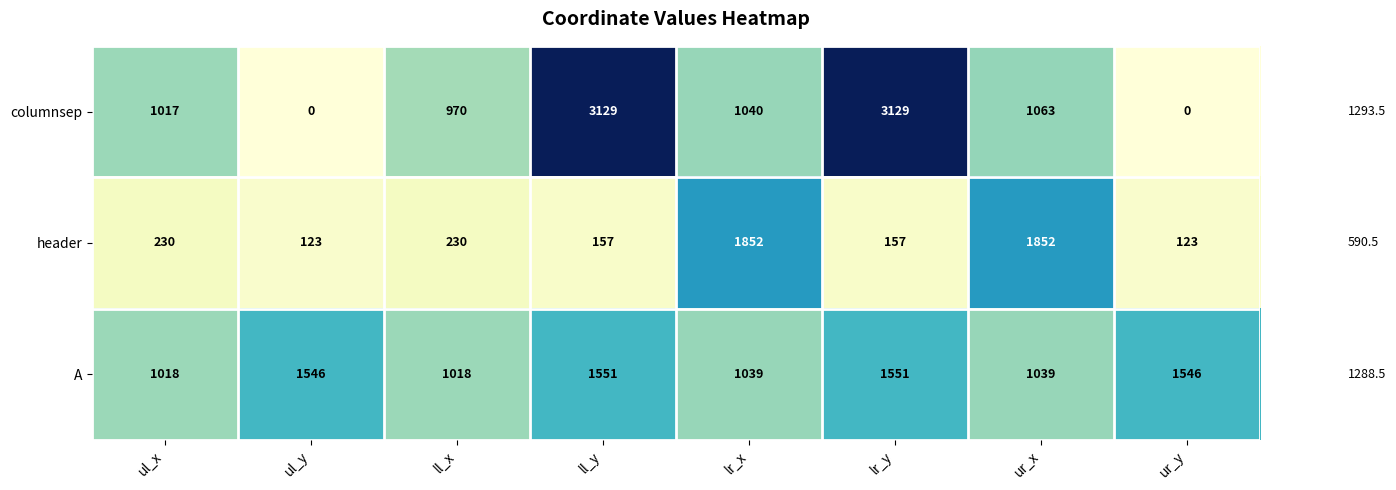

How many data points does each series have?

8